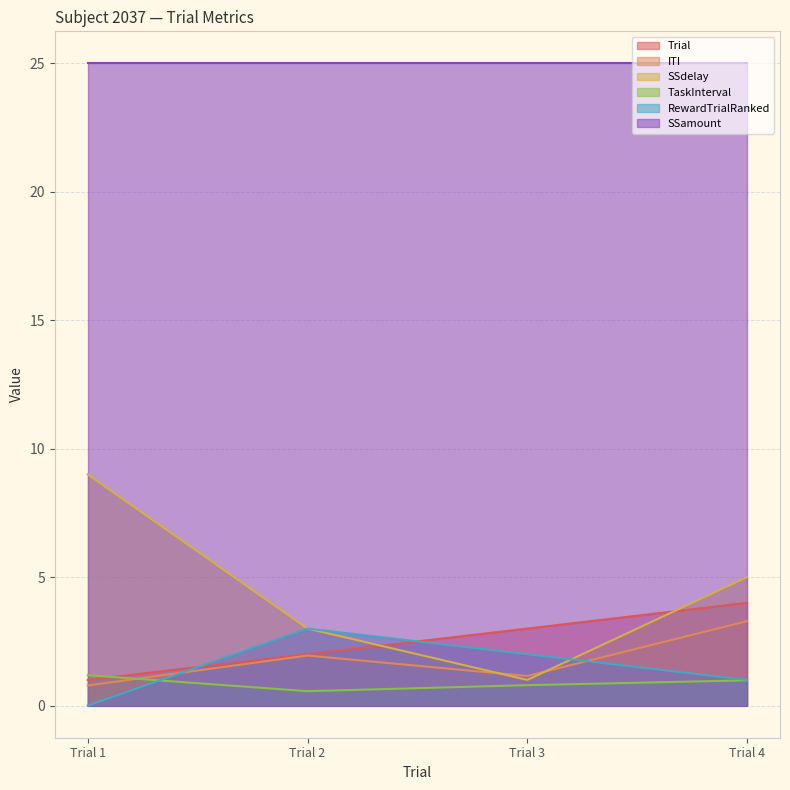

How many categories are shown in the chart?

4